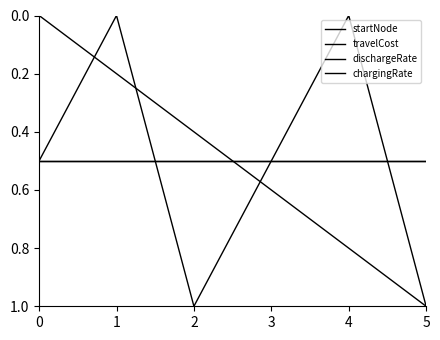

At which category does travelCost reach its first local peak?

2